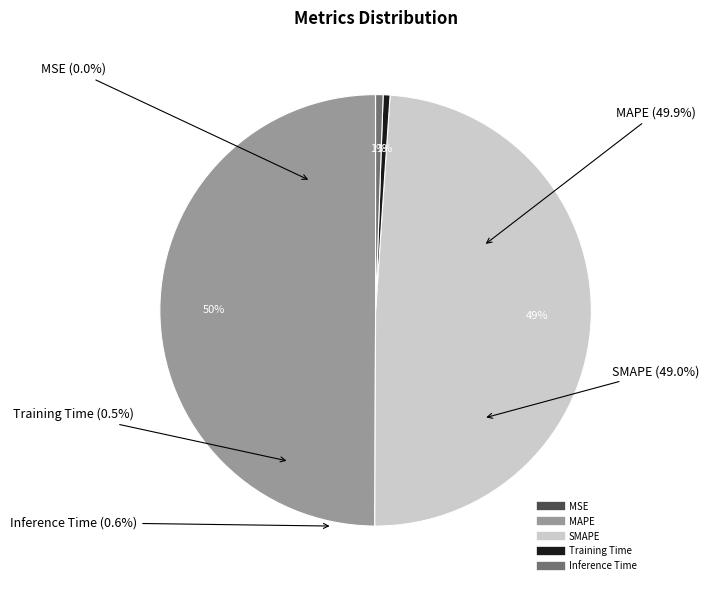

Rank the categories by value from lowest to highest.

MSE, Training Time, Inference Time, SMAPE, MAPE